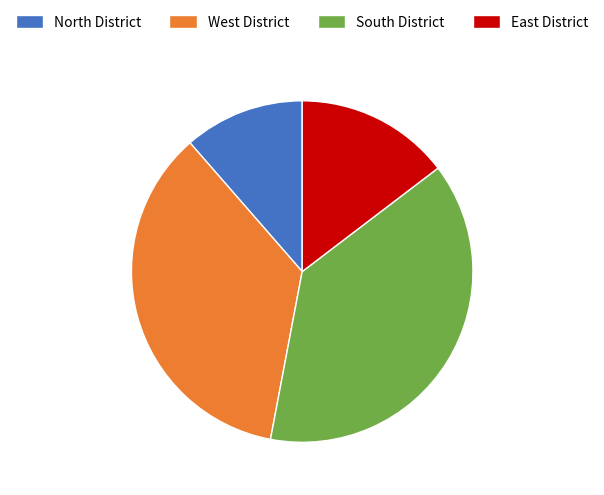

The South District slice represents 48% of the pie. True or false?

False